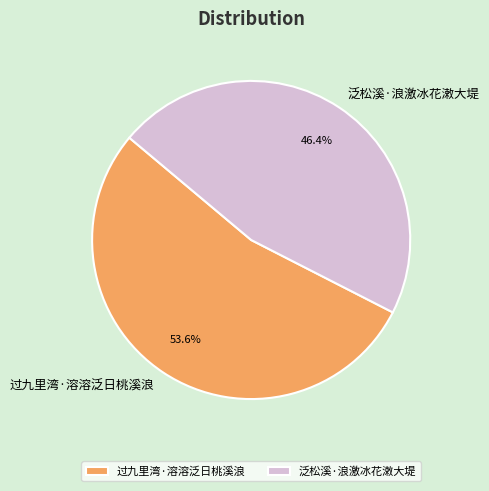

To the nearest percent, what portion does 过九里湾·溶溶泛日桃溪浪 represent?

54%